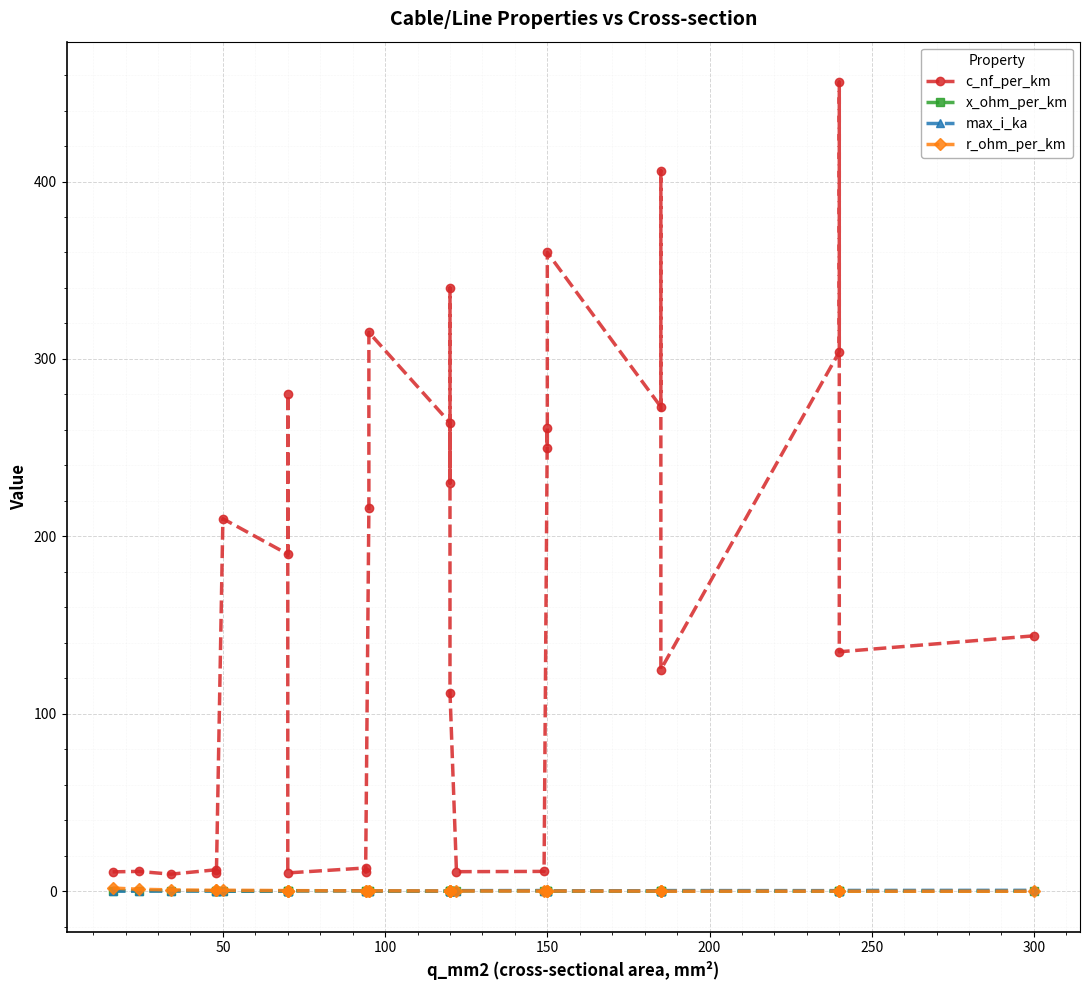

How many interior local valleys does the c_nf_per_km series have?

11